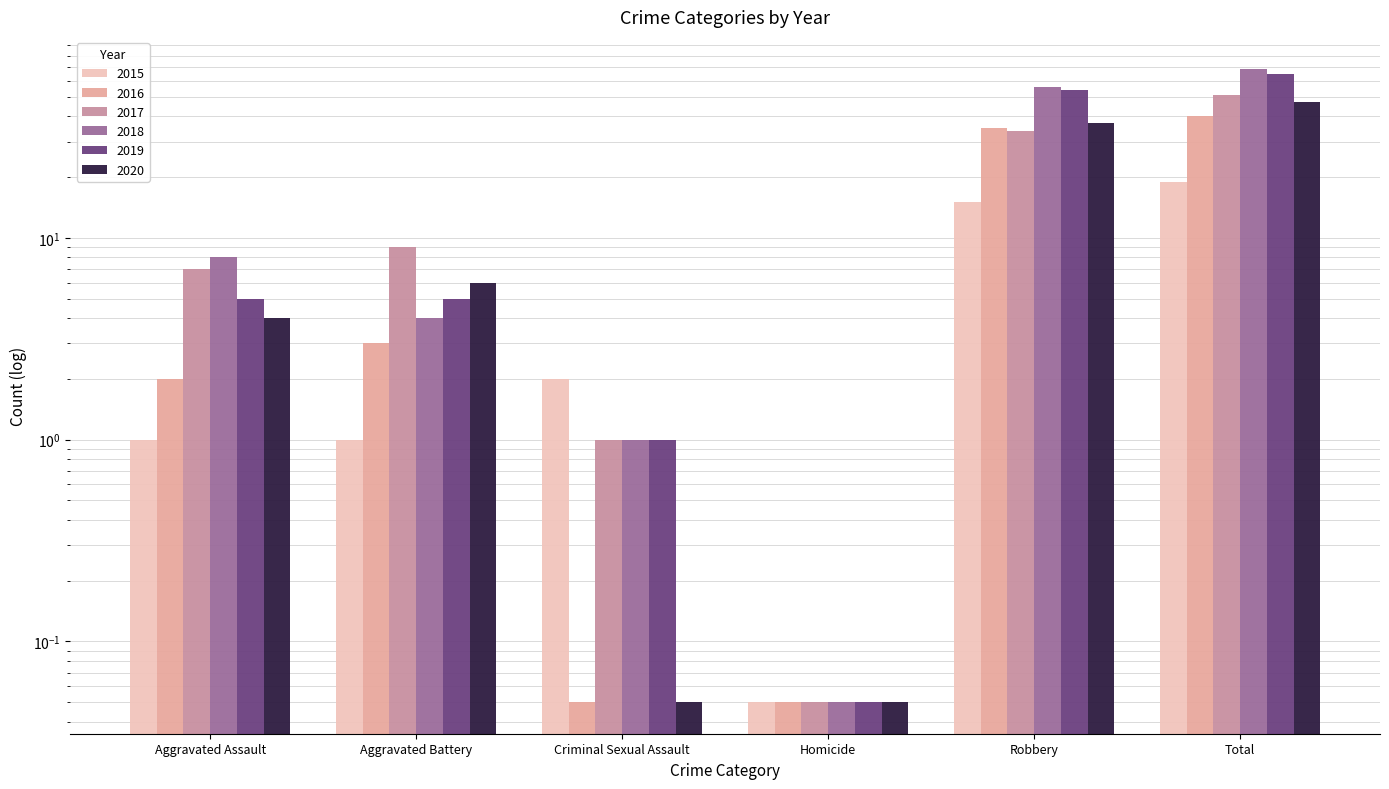

What is the label of the 4th bar from the right?

Criminal Sexual Assault